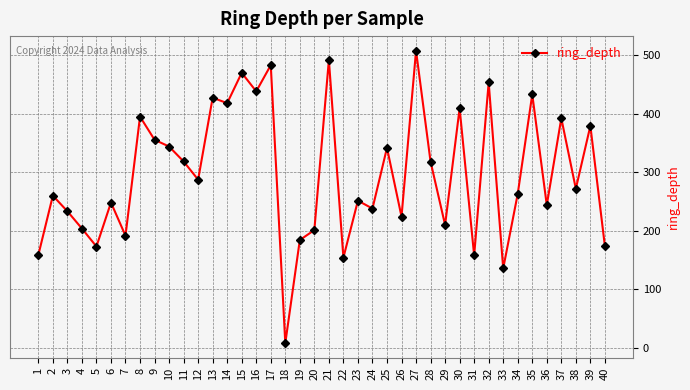

What is the minimum value shown in the chart?

7.6